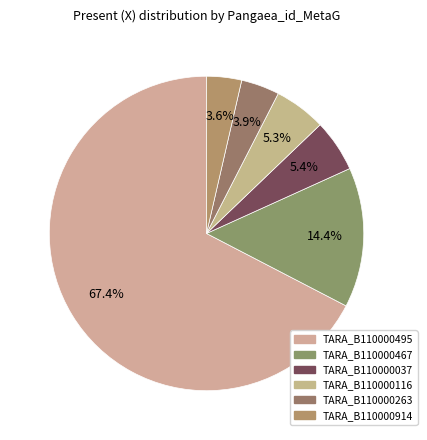

Is the sum of TARA_B110000914 and TARA_B110000037 greater than half?

No